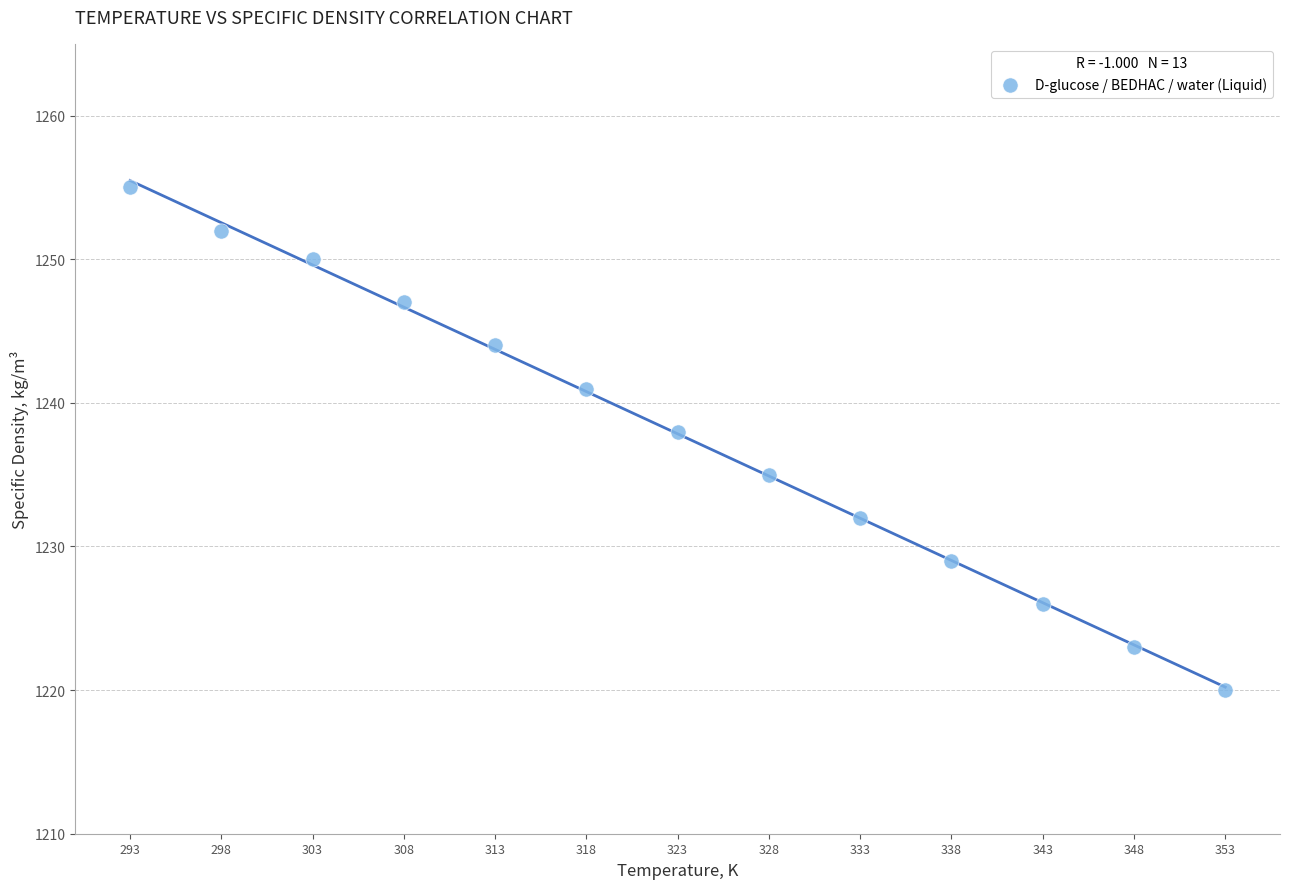

What Y value in the scatter plot is closest to 1237?

1238